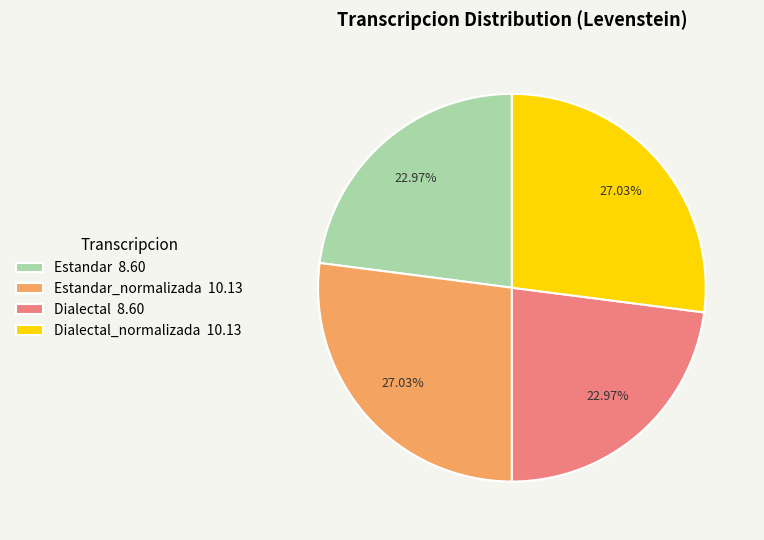

What is the ratio of the value at Estandar 8.60 to the value at Dialectal_normalizada 10.13?

0.8